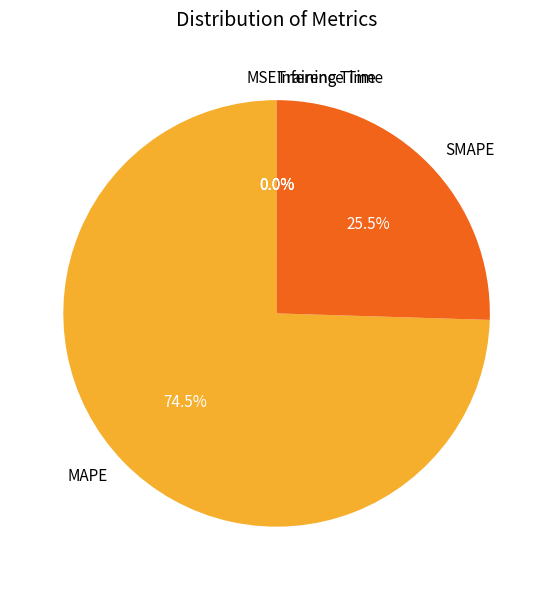

Is there any slice that represents more than half of the pie?

Yes